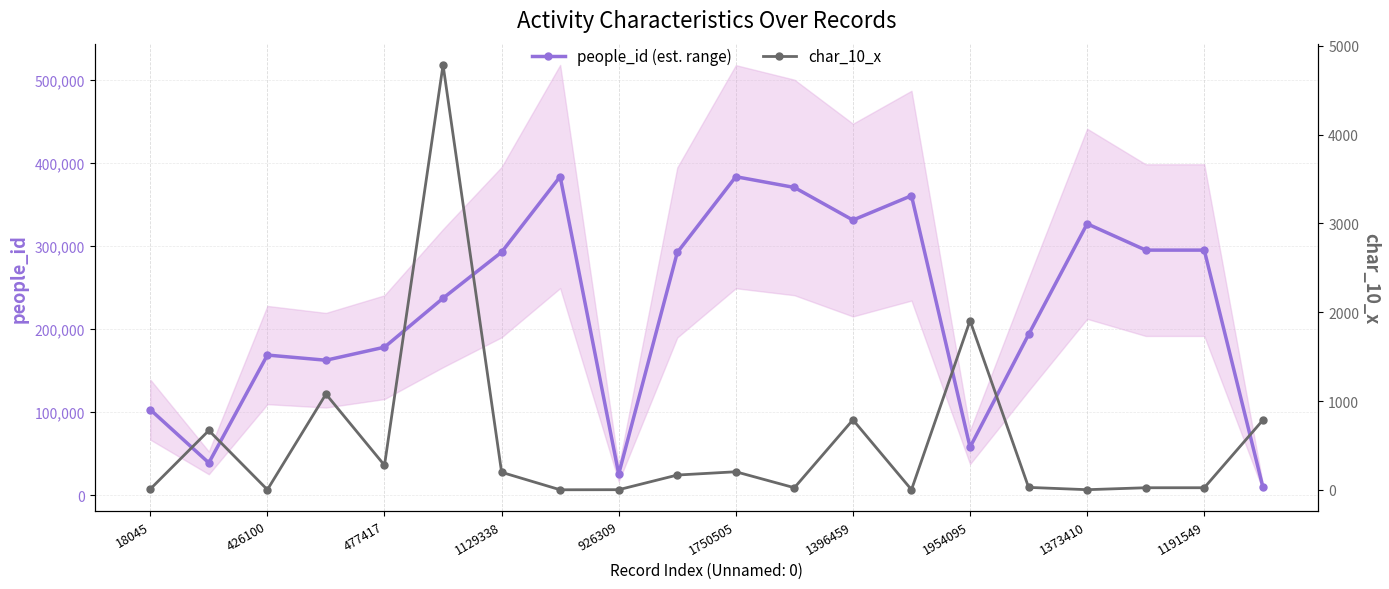

How many interior local peaks does the people_id (est. range) series have?

5